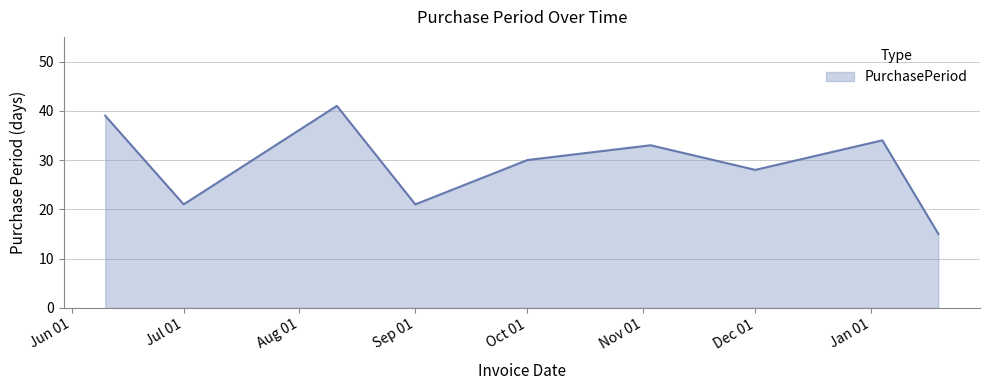

Reading left to right, transcribe all the data shown in this chart.

39	21	41	21	30	33	28	34	15